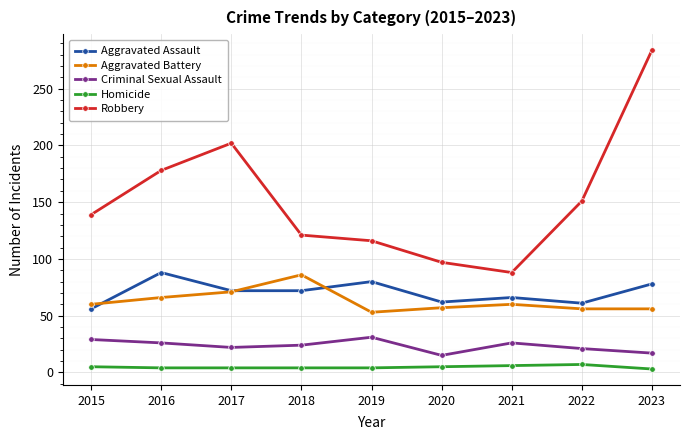

Which series has the largest total across all categories?

Robbery